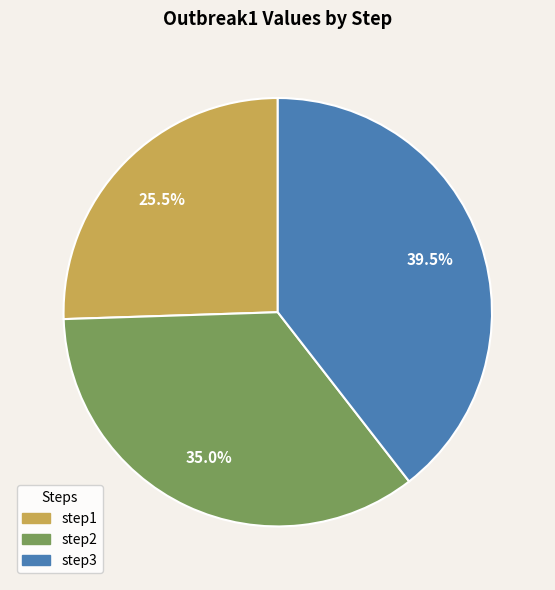

What percentage is NOT represented by step3?

60.5%